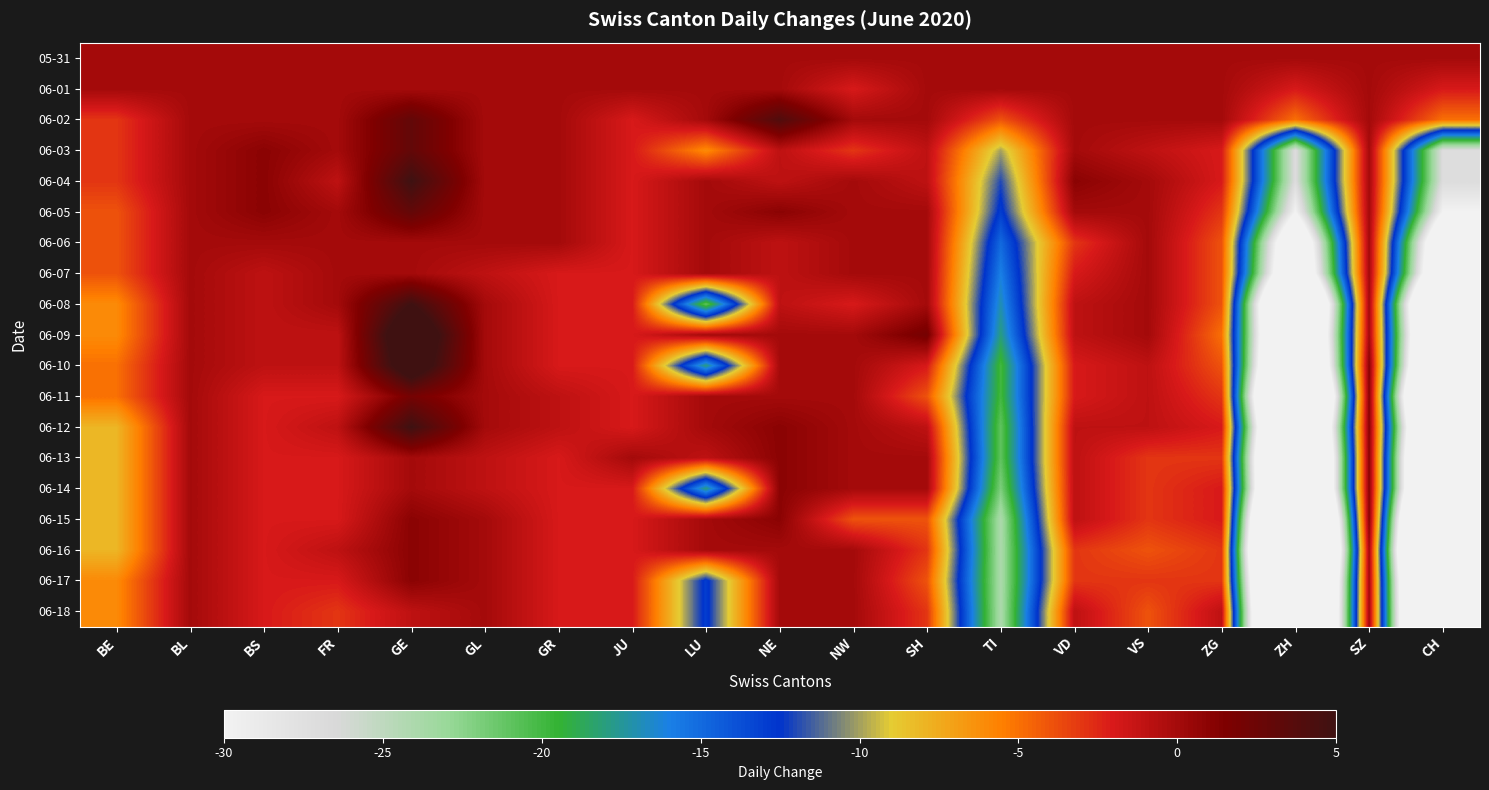

Reading left to right, what are all the values shown in this chart?

05-31: BE=0	BL=0	BS=0	FR=0	GE=0	GL=0	GR=0	JU=0	LU=0	NE=0	NW=0	SH=0	TI=0	VD=0	VS=0	ZG=0	ZH=0	SZ=0	CH=0
06-01: BE=0	BL=0	BS=0	FR=0	GE=0	GL=0	GR=0	JU=0	LU=0	NE=0	NW=-2	SH=0	TI=0	VD=0	VS=0	ZG=0	ZH=-2	SZ=0	CH=-2
06-02: BE=-3	BL=0	BS=0	FR=0	GE=3	GL=0	GR=0	JU=-2	LU=0	NE=4	NW=0	SH=0	TI=-4	VD=0	VS=0	ZG=0	ZH=-5	SZ=0	CH=-5
06-03: BE=-3	BL=0	BS=1	FR=0	GE=3	GL=0	GR=0	JU=-2	LU=-6	NE=-1	NW=-3	SH=-1	TI=-10	VD=0	VS=-1	ZG=-2	ZH=-27	SZ=0	CH=-27
06-04: BE=-3	BL=0	BS=1	FR=-1	GE=5	GL=0	GR=0	JU=-2	LU=0	NE=-1	NW=0	SH=-1	TI=-12	VD=1	VS=0	ZG=-2	ZH=-27	SZ=0	CH=-27
06-05: BE=-4	BL=0	BS=1	FR=0	GE=3	GL=0	GR=0	JU=-2	LU=0	NE=1	NW=0	SH=0	TI=-13	VD=0	VS=0	ZG=-3	ZH=-30	SZ=0	CH=-30
06-06: BE=-4	BL=0	BS=0	FR=0	GE=0	GL=0	GR=0	JU=-2	LU=0	NE=-1	NW=0	SH=0	TI=-15	VD=-3	VS=0	ZG=-4	ZH=-39	SZ=0	CH=-39
06-07: BE=-4	BL=0	BS=-1	FR=0	GE=0	GL=-1	GR=-2	JU=-2	LU=0	NE=-1	NW=0	SH=0	TI=-16	VD=-2	VS=0	ZG=-4	ZH=-41	SZ=0	CH=-41
06-08: BE=-6	BL=0	BS=-1	FR=0	GE=5	GL=0	GR=-2	JU=-2	LU=-21	NE=-1	NW=-2	SH=0	TI=-17	VD=-1	VS=0	ZG=-4	ZH=-55	SZ=0	CH=-55
06-09: BE=-6	BL=0	BS=-1	FR=-1	GE=8	GL=0	GR=-2	JU=-2	LU=0	NE=0	NW=0	SH=2	TI=-18	VD=-1	VS=0	ZG=-5	ZH=-53	SZ=0	CH=-53
06-10: BE=-5	BL=0	BS=-1	FR=-1	GE=7	GL=0	GR=-2	JU=-2	LU=-18	NE=0	NW=0	SH=-2	TI=-20	VD=-2	VS=-1	ZG=-4	ZH=-56	SZ=1	CH=-56
06-11: BE=-5	BL=0	BS=-2	FR=-2	GE=2	GL=0	GR=-1	JU=-2	LU=0	NE=0	NW=0	SH=-4	TI=-20	VD=-2	VS=-1	ZG=-3	ZH=-65	SZ=1	CH=-65
06-12: BE=-8	BL=0	BS=-2	FR=-1	GE=5	GL=0	GR=-1	JU=-2	LU=0	NE=1	NW=0	SH=-1	TI=-21	VD=-1	VS=-1	ZG=-2	ZH=-59	SZ=1	CH=-59
06-13: BE=-8	BL=0	BS=-2	FR=-2	GE=0	GL=-1	GR=-2	JU=0	LU=-1	NE=1	NW=0	SH=0	TI=-21	VD=-1	VS=-3	ZG=-3	ZH=-63	SZ=1	CH=-63
06-14: BE=-8	BL=0	BS=-2	FR=-2	GE=0	GL=-1	GR=-2	JU=-2	LU=-18	NE=1	NW=0	SH=0	TI=-22	VD=-1	VS=-3	ZG=-2	ZH=-63	SZ=1	CH=-63
06-15: BE=-8	BL=0	BS=-2	FR=-2	GE=1	GL=0	GR=-2	JU=-2	LU=0	NE=1	NW=-4	SH=-4	TI=-24	VD=-1	VS=-3	ZG=-2	ZH=-74	SZ=1	CH=-74
06-16: BE=-8	BL=0	BS=-2	FR=-1	GE=1	GL=0	GR=-2	JU=-2	LU=0	NE=0	NW=0	SH=-3	TI=-24	VD=-3	VS=-4	ZG=-3	ZH=-78	SZ=0	CH=-78
06-17: BE=-6	BL=0	BS=-2	FR=-2	GE=1	GL=0	GR=-2	JU=-2	LU=-13	NE=0	NW=0	SH=-4	TI=-24	VD=-3	VS=-3	ZG=-3	ZH=-73	SZ=0	CH=-73
06-18: BE=-6	BL=0	BS=-2	FR=-3	GE=-1	GL=0	GR=-2	JU=-2	LU=-13	NE=0	NW=0	SH=-3	TI=-24	VD=-1	VS=-4	ZG=-1	ZH=-72	SZ=0	CH=-72